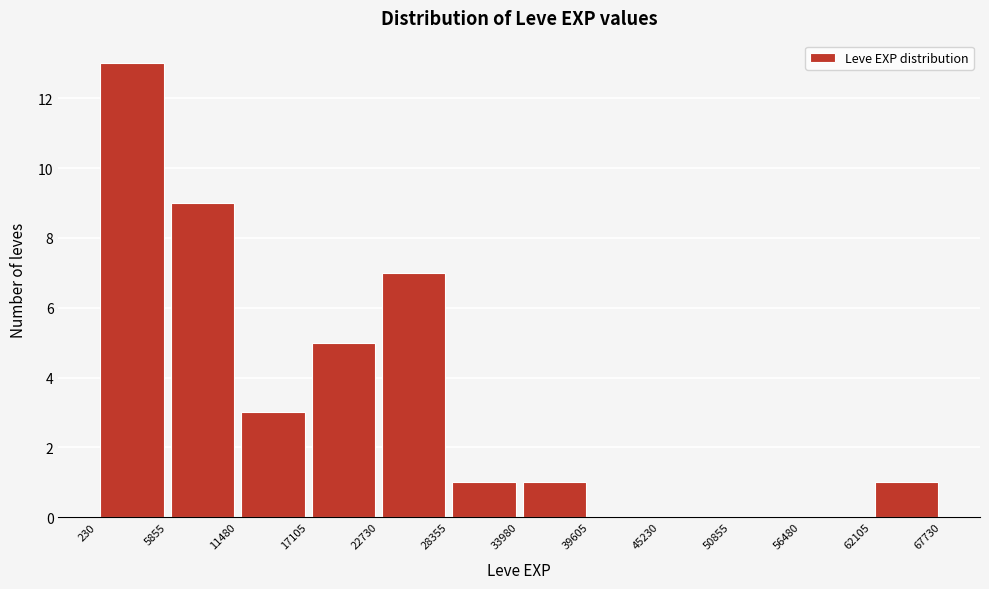

Reading left to right, transcribe this chart: for each bar, give the range it covers on the x-axis and its height. The values are not printed on the chart, so give them approximately, as read against the axis.

230 to 5855: 13
5855 to 11480: 9
11480 to 17105: 3
17105 to 22730: 5
22730 to 28355: 7
28355 to 33980: 1
33980 to 39605: 1
39605 to 45230: 0
45230 to 50855: 0
50855 to 56480: 0
56480 to 62105: 0
62105 to 67730: 1